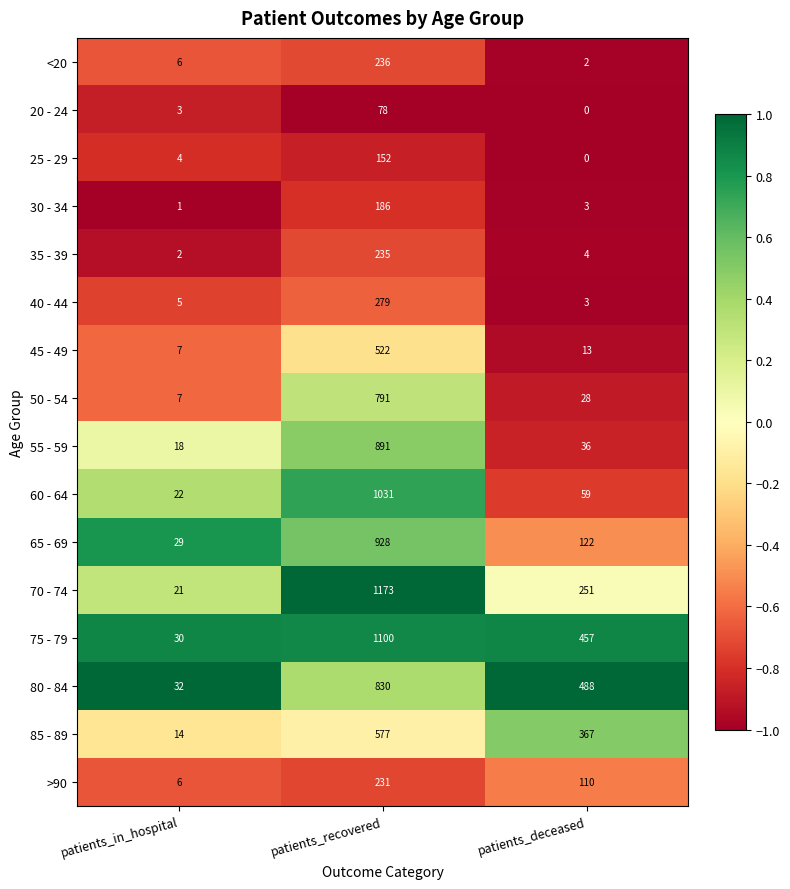

Rank the categories by 35 - 39 value from lowest to highest.

patients_in_hospital, patients_deceased, patients_recovered